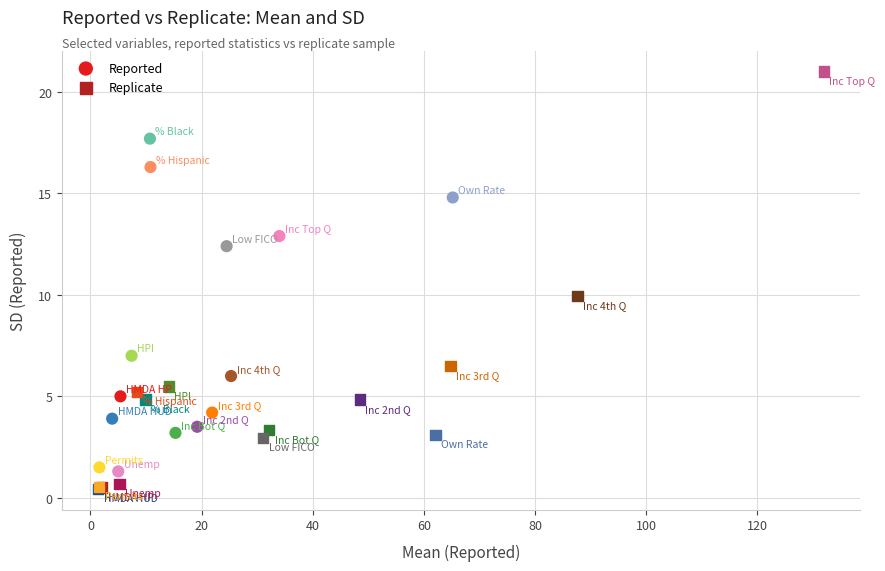

What are all the series names shown in the legend?

Reported, Replicate